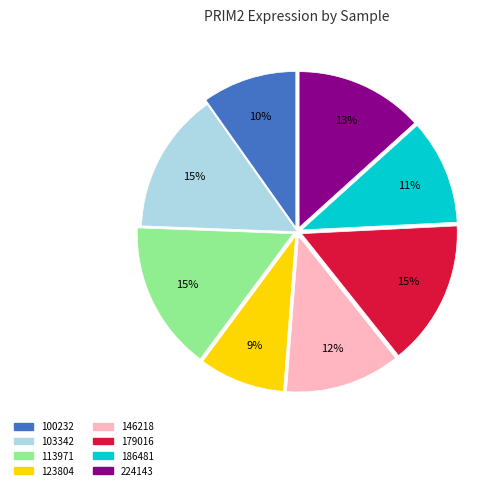

Is it true that 224143 is 13% of the pie?

True